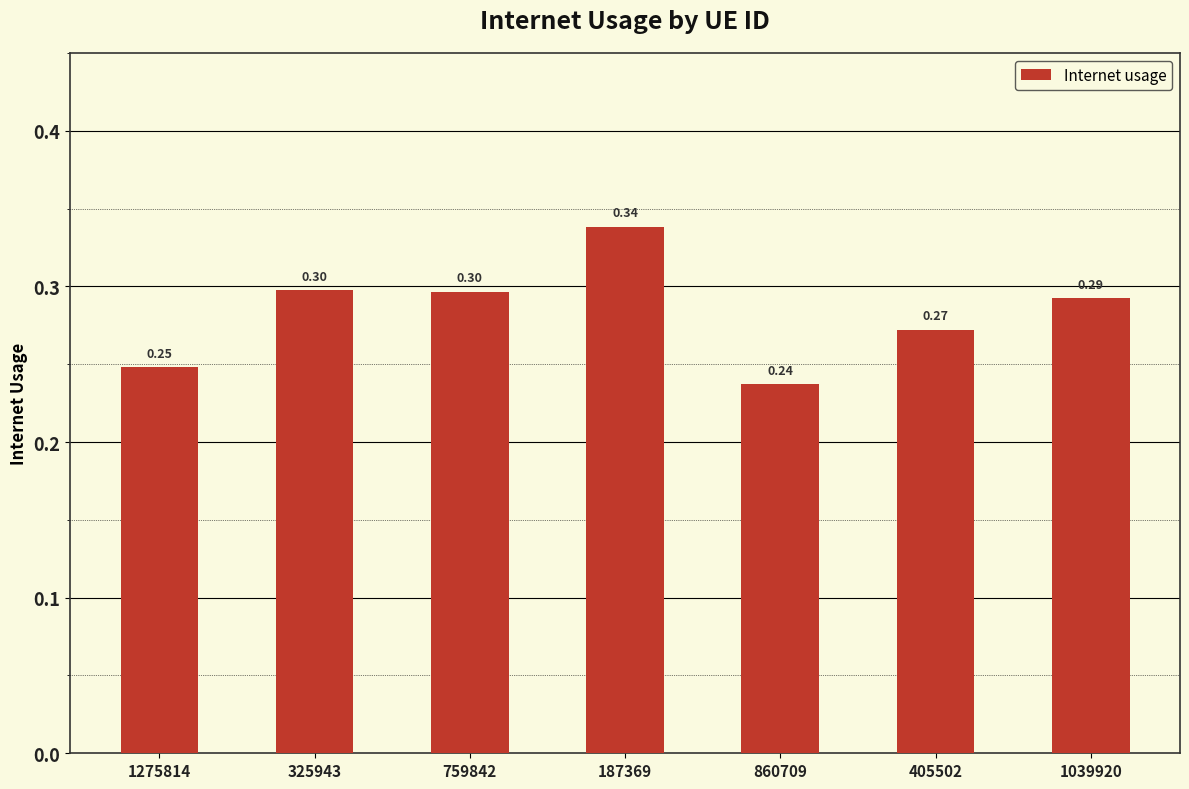

Between 1275814 and 405502, which is larger?

405502